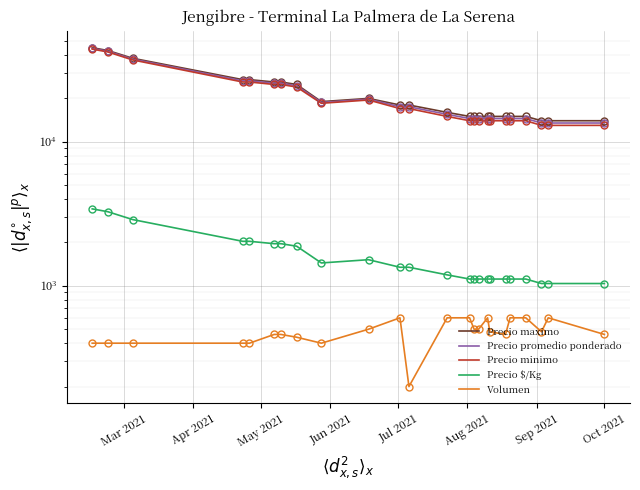

True or false: Precio $/Kg and Precio maximo cross at least once.

False